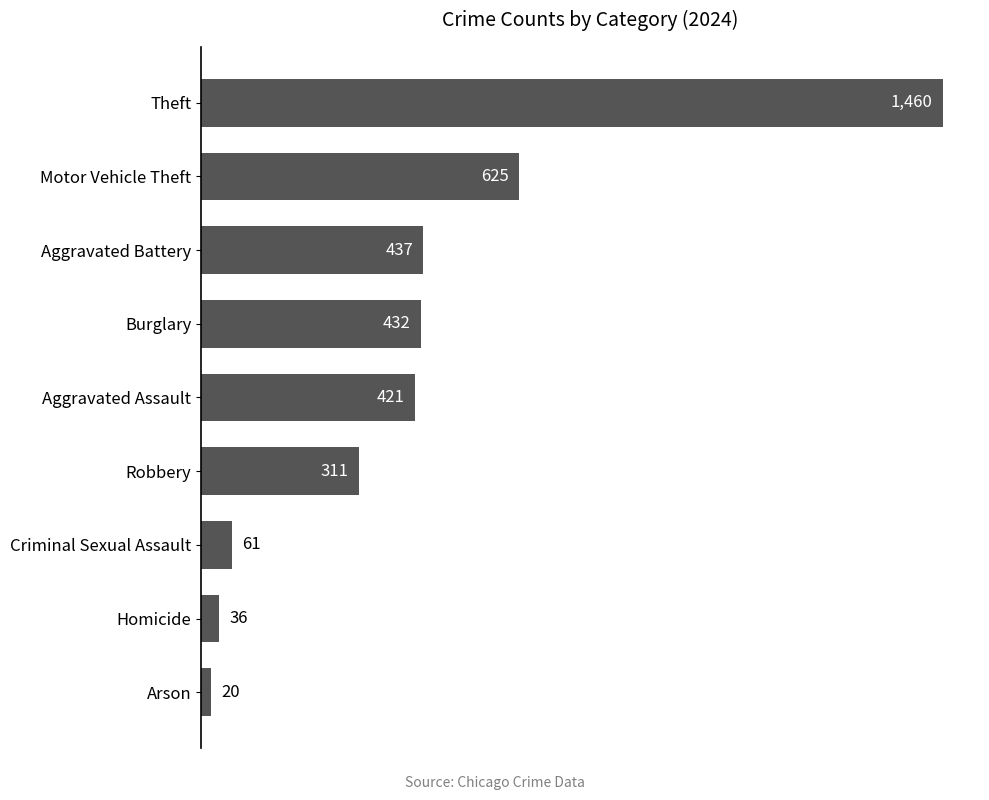

How many data points does each series have?

9